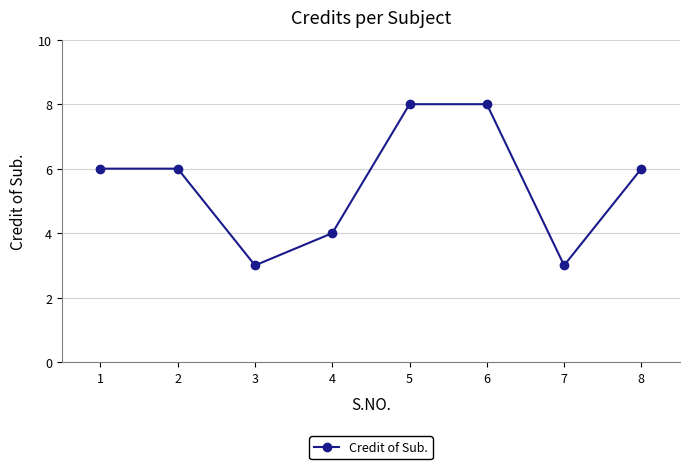

What is the smallest value displayed?

3